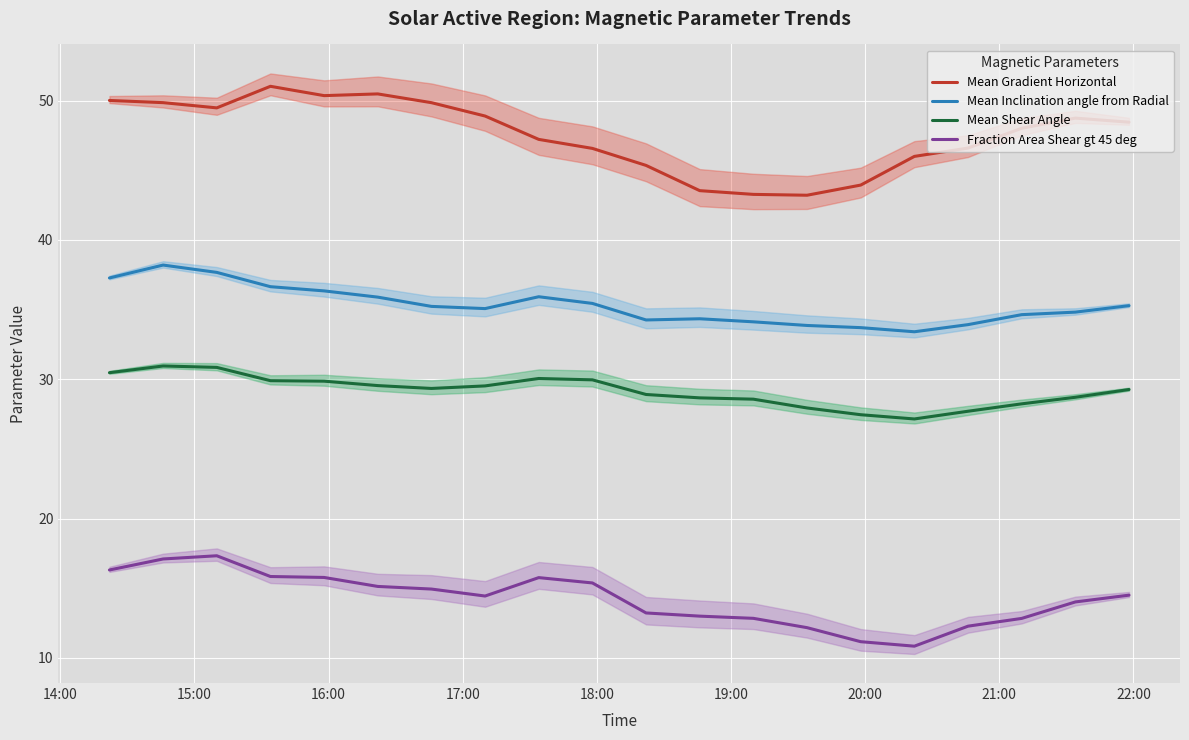

True or false: Mean Gradient Horizontal has more than 2 points higher than both neighbors.

True